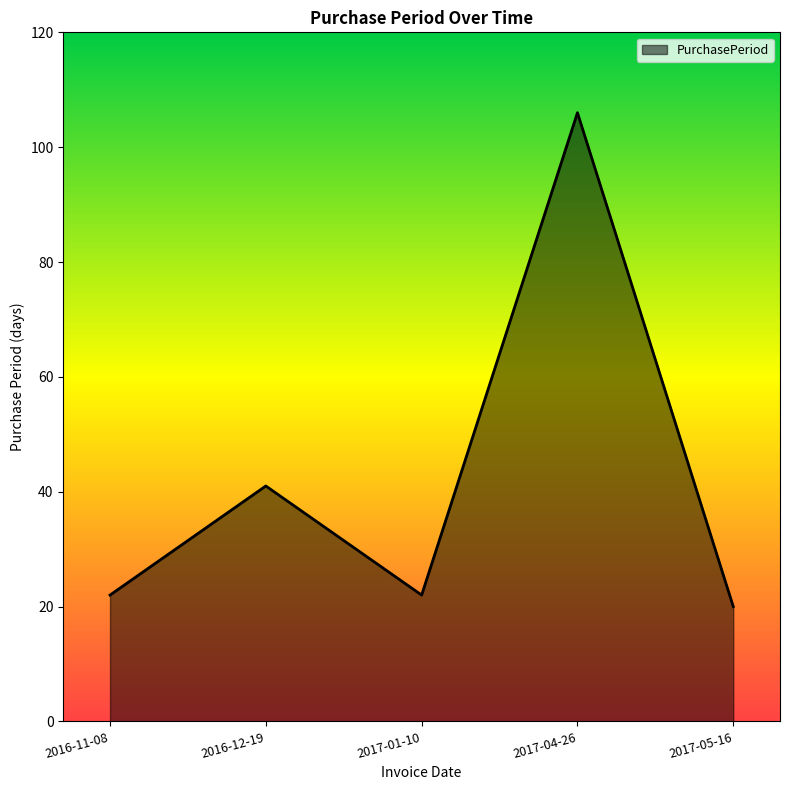

At which label is the value closest to 63?

2016-12-19